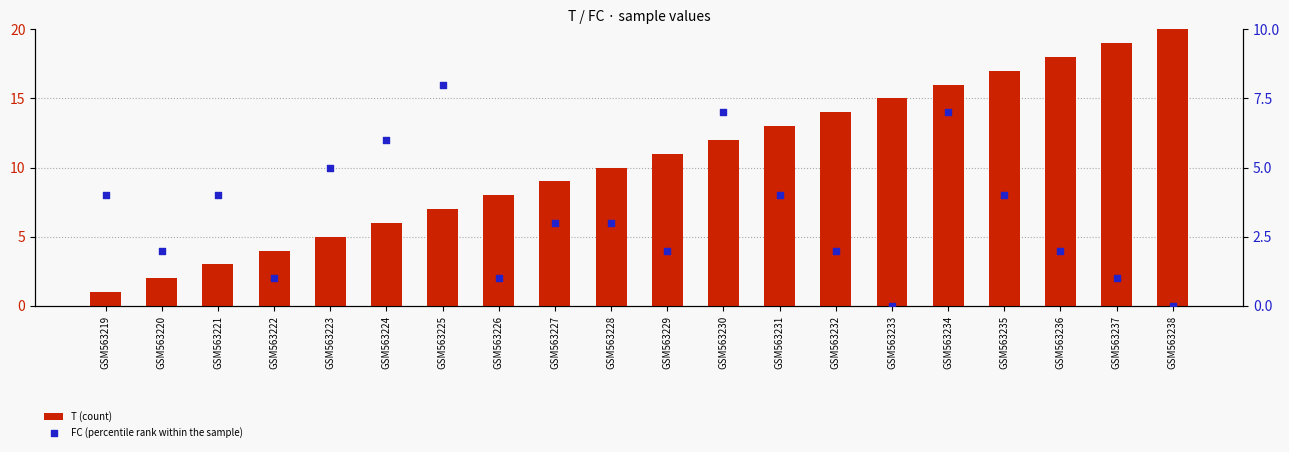

Which series has the largest total across all categories?

T (count)